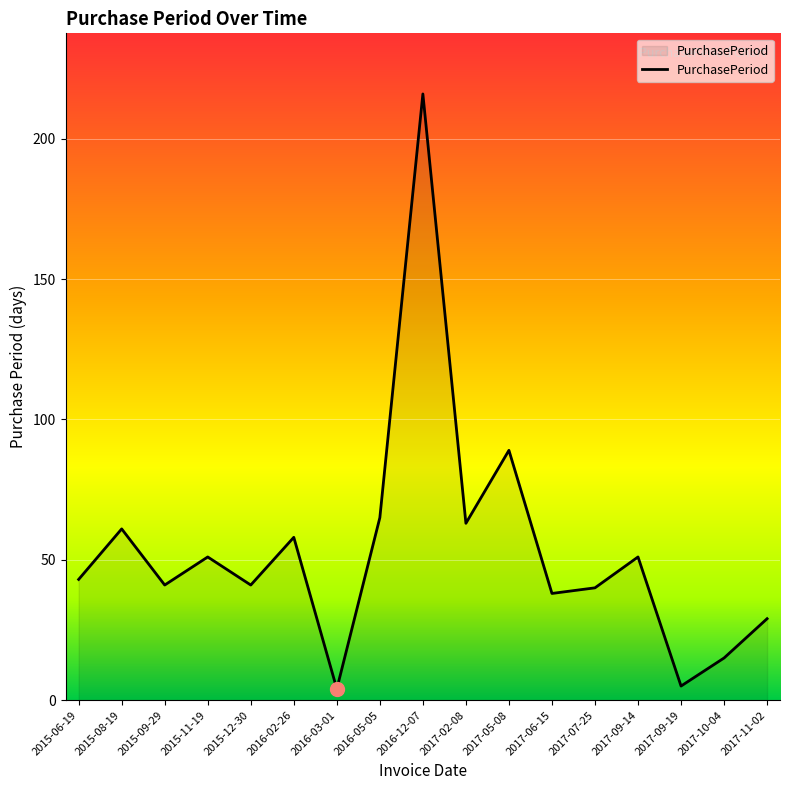

Reading left to right, list all the values displayed in this chart.

2015-06-19=43	2015-08-19=61	2015-09-29=41	2015-11-19=51	2015-12-30=41	2016-02-26=58	2016-03-01=4	2016-05-05=65	2016-12-07=216	2017-02-08=63	2017-05-08=89	2017-06-15=38	2017-07-25=40	2017-09-14=51	2017-09-19=5	2017-10-04=15	2017-11-02=29